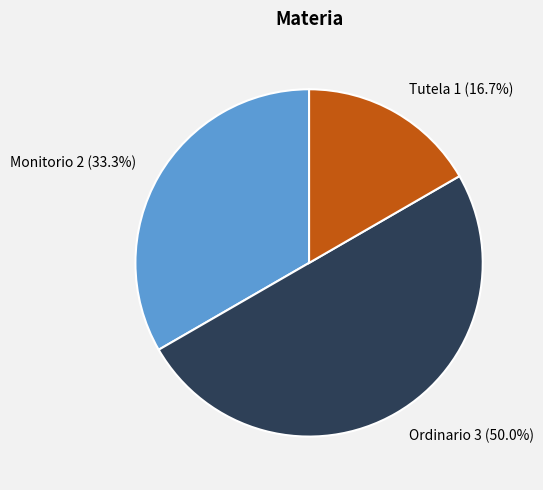

What is the ratio of the value at Monitorio to the value at Ordinario?

0.7